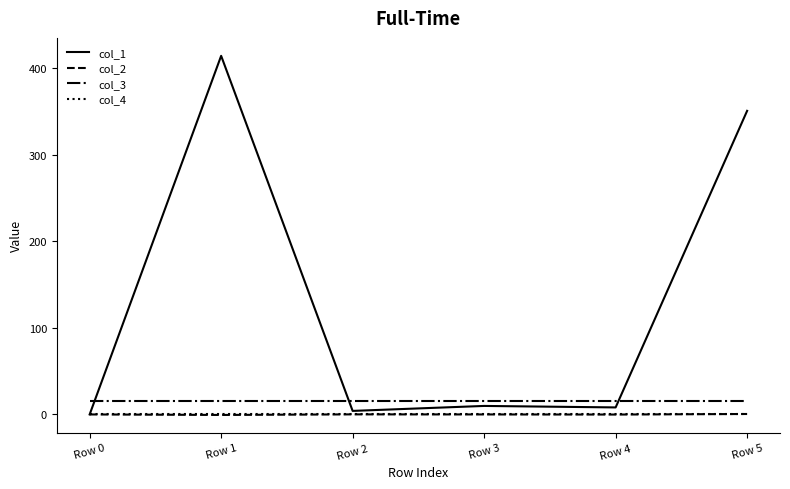

Which series has the widest spread of values?

col_1